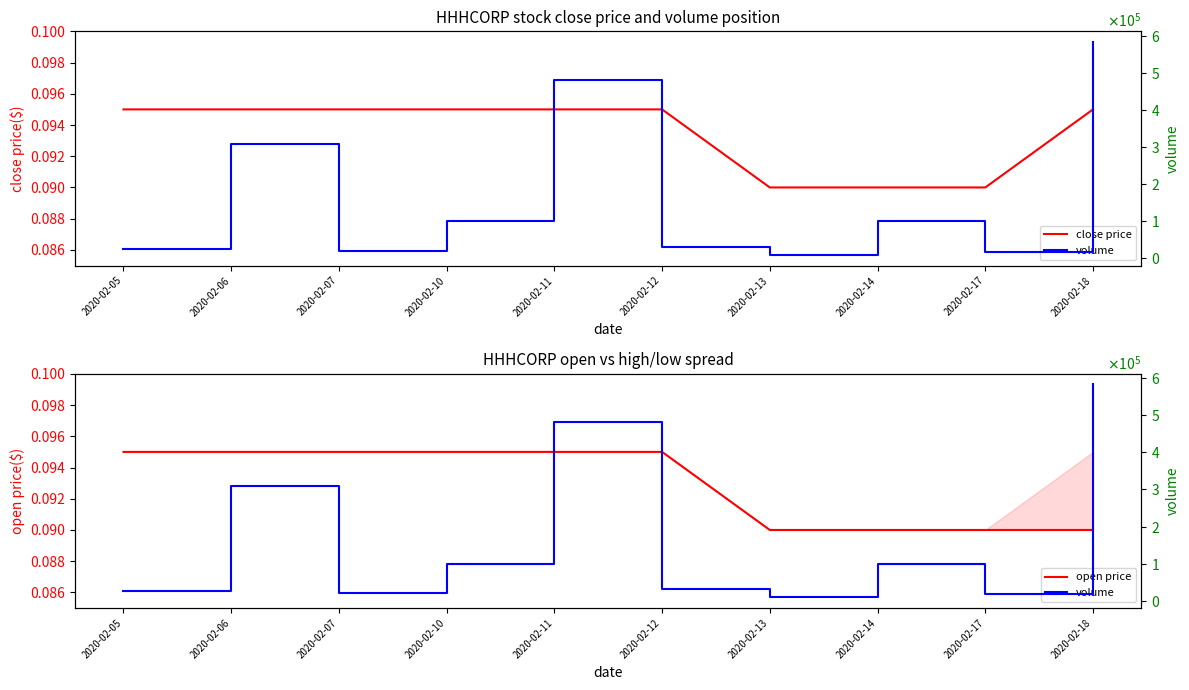

True or false: open price has more than 2 interior local peaks.

False